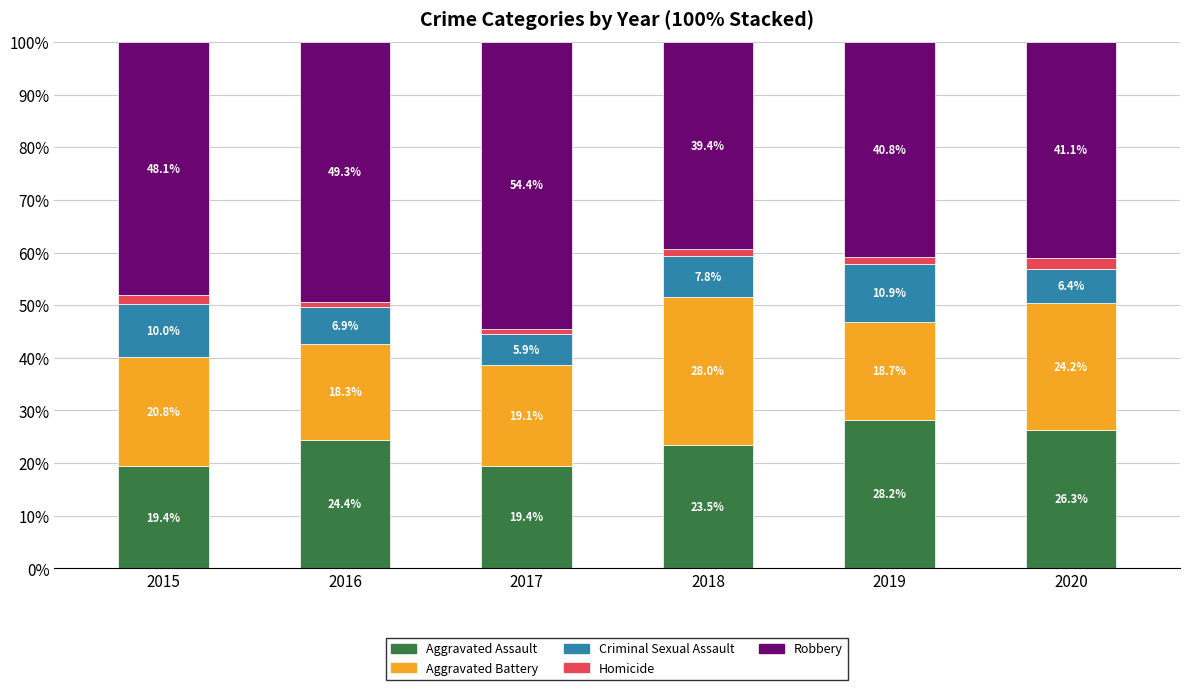

What are all the series names shown in the legend?

Aggravated Assault, Aggravated Battery, Criminal Sexual Assault, Homicide, Robbery